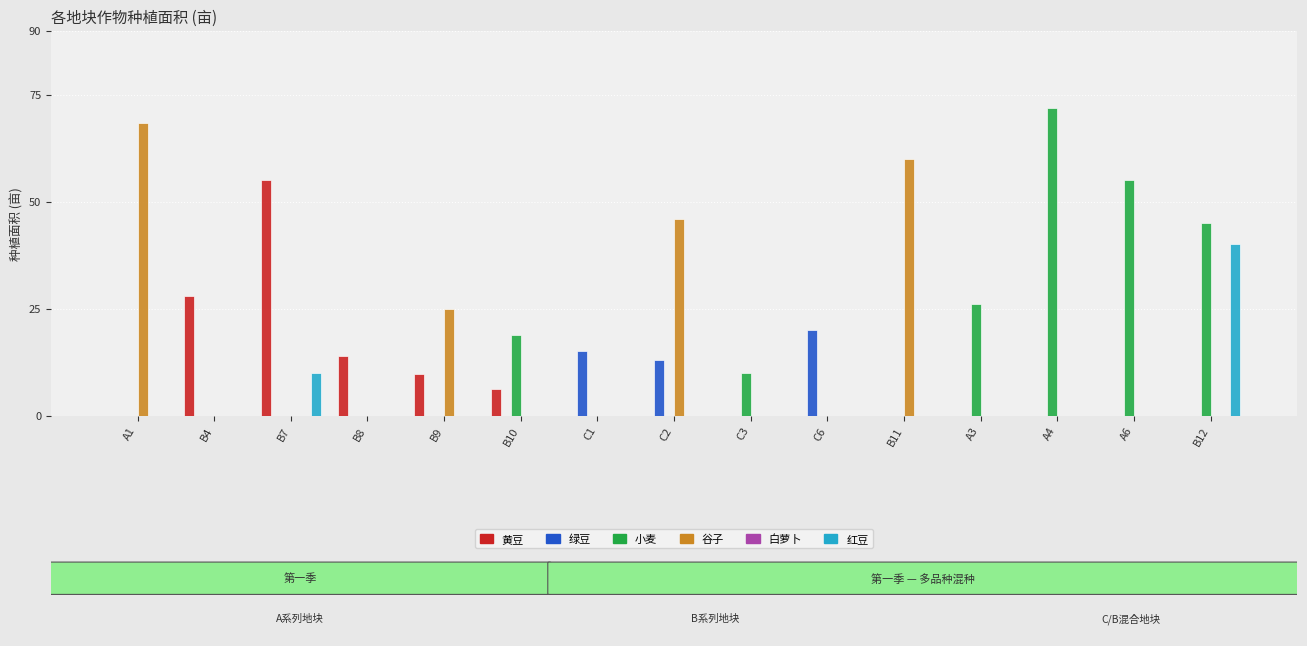

How many categories are shown in the chart?

15